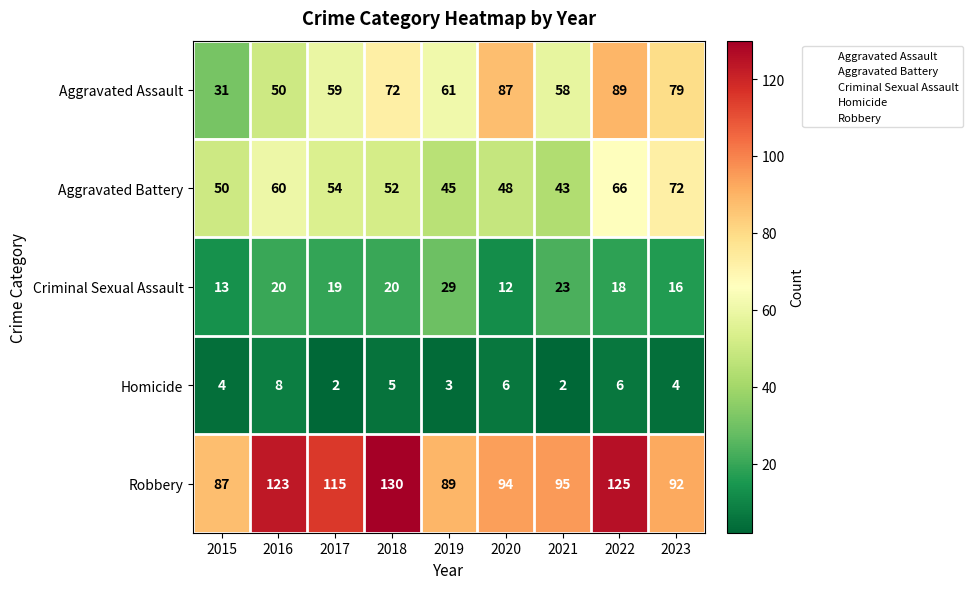

Rank the categories by Aggravated Assault value from highest to lowest.

2022, 2020, 2023, 2018, 2019, 2017, 2021, 2016, 2015